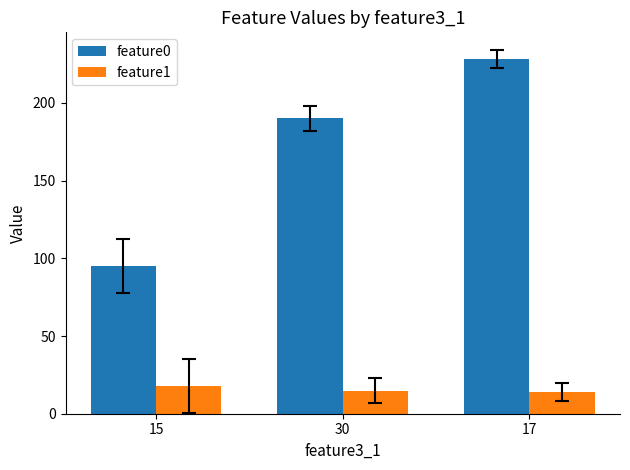

What is the difference between the maximum and minimum values in the feature0 series?

133.1